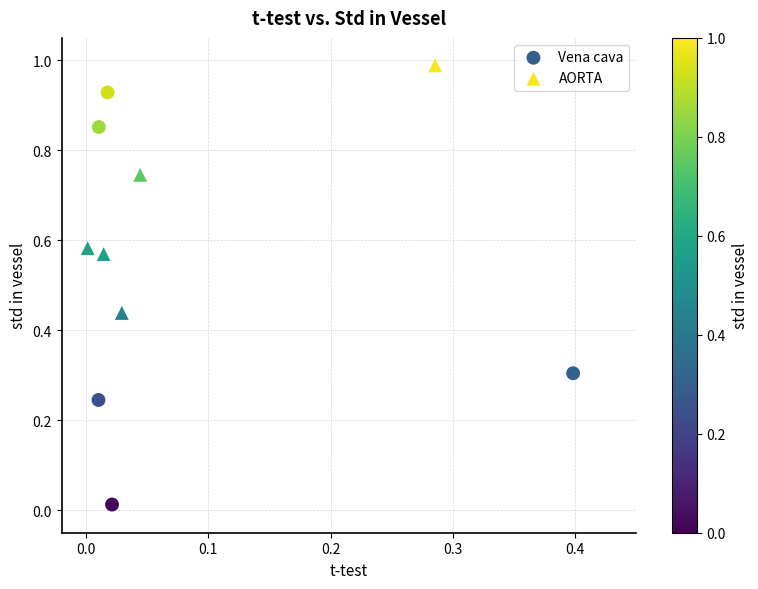

Which series reaches the maximum Y coordinate?

AORTA